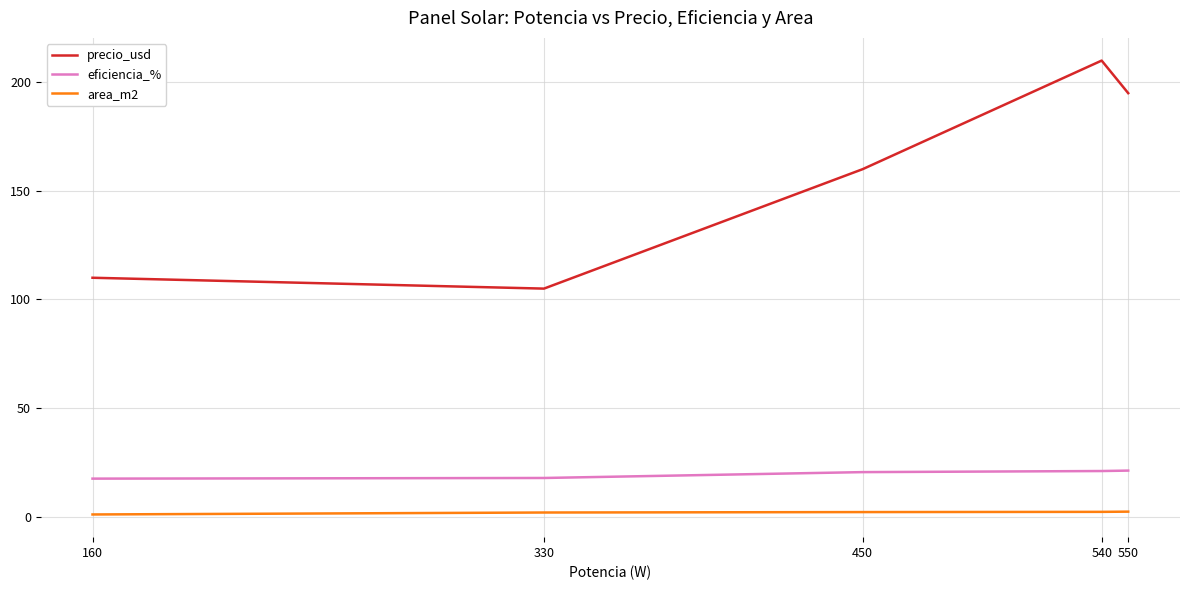

At which label does precio_usd reach its peak?

540